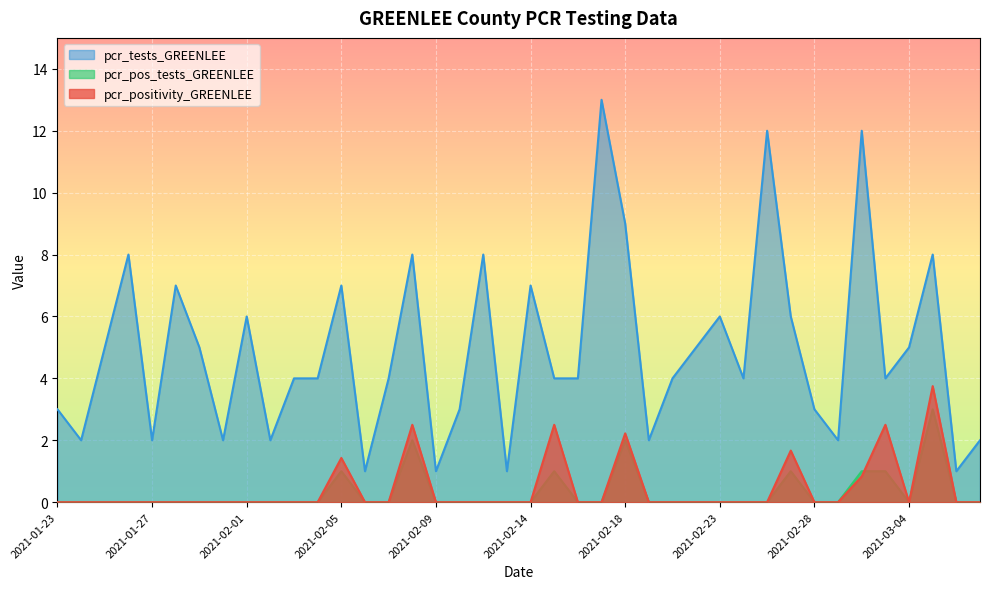

What position from the right is 2021-01-23?

40